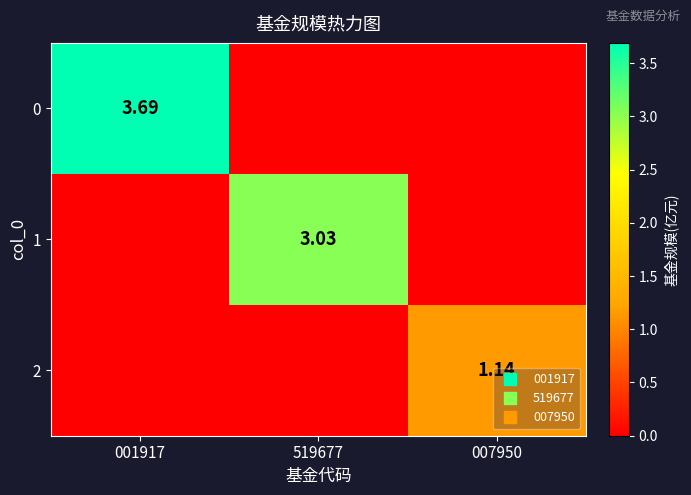

True or false: 1 has a value of 1.4 at 001917.

False